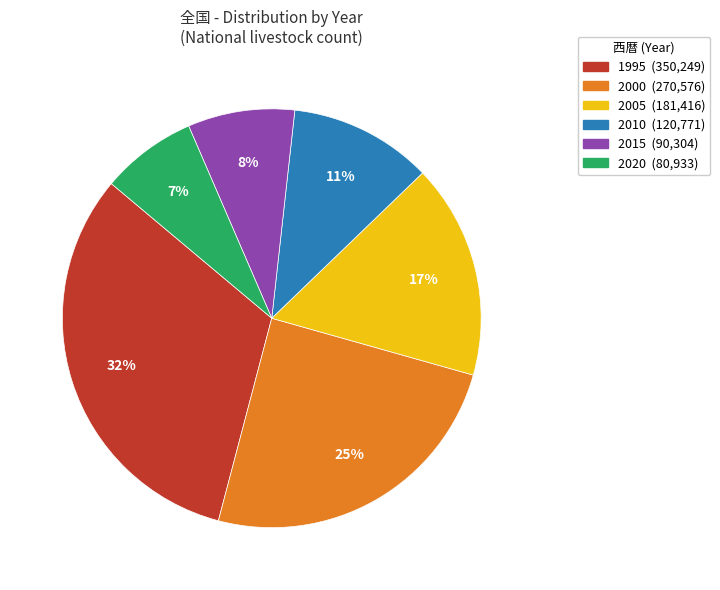

Is the sum of 2020 (80,933) and 2015 (90,304) greater than half?

No